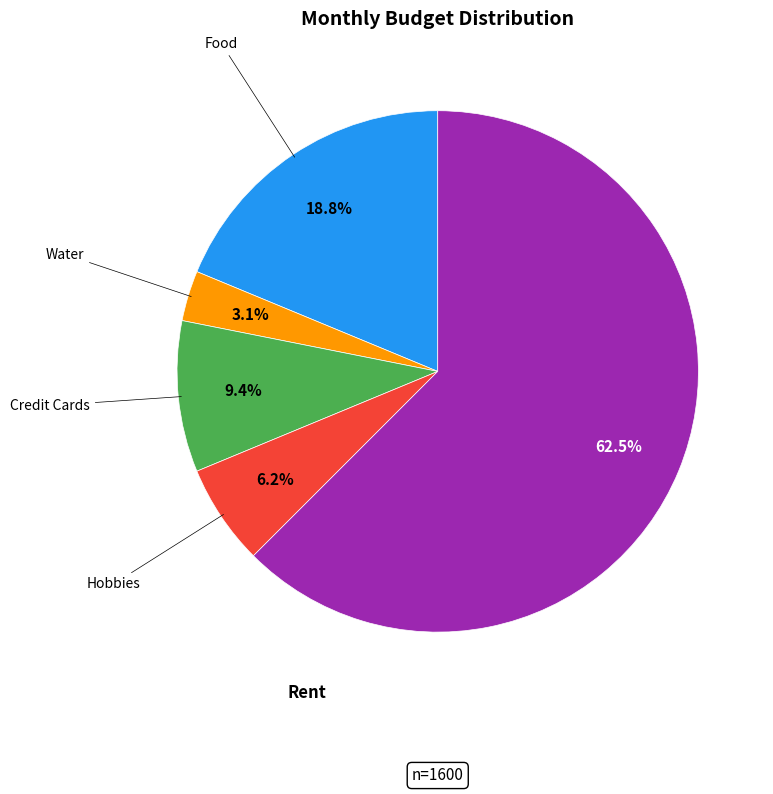

Combined, do Food and Hobbies account for over 50%?

No